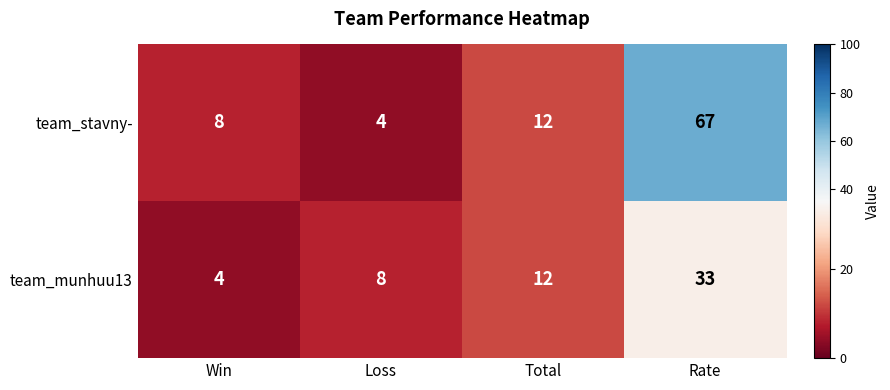

Between Win and Rate, which series saw the biggest shift?

team_stavny-